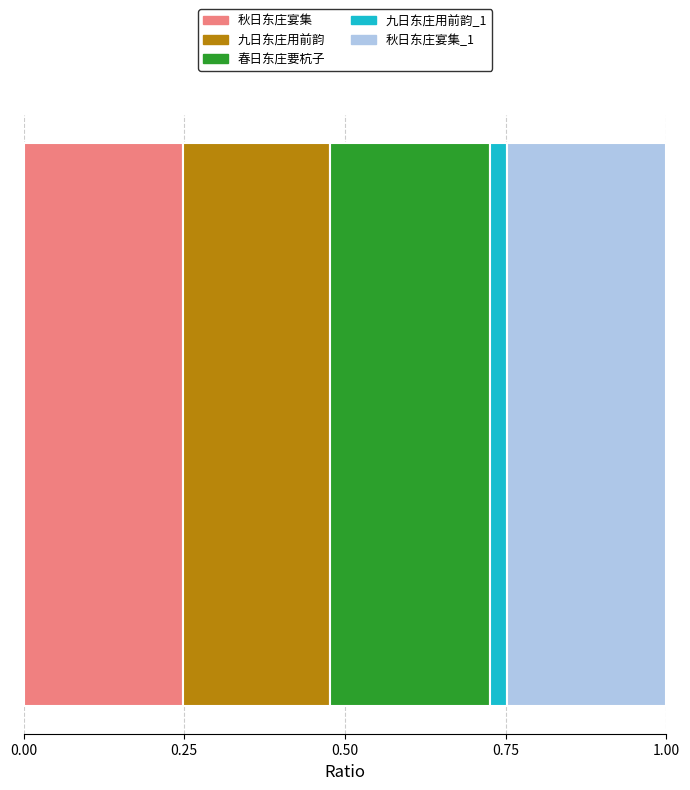

How many data points does each series have?

1